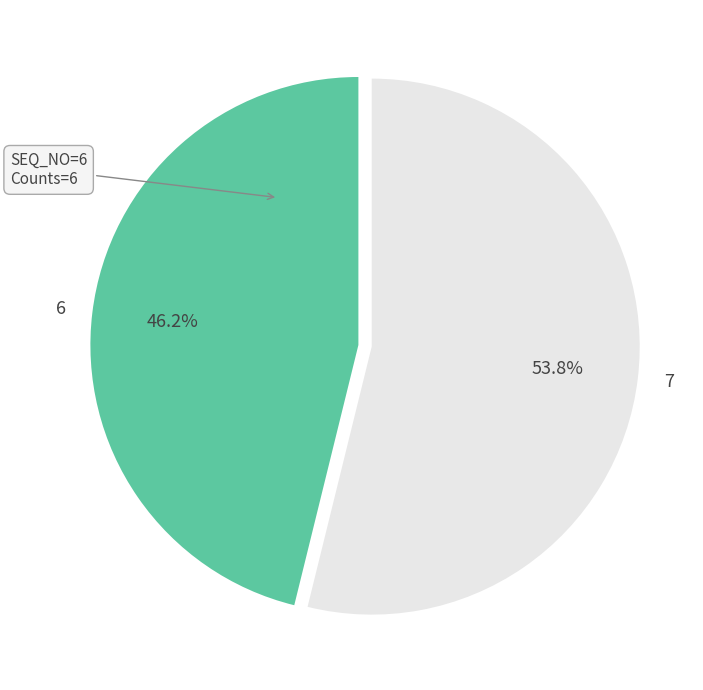

To the nearest percent, what is the difference between the 7 and 6 slice percentages?

8%